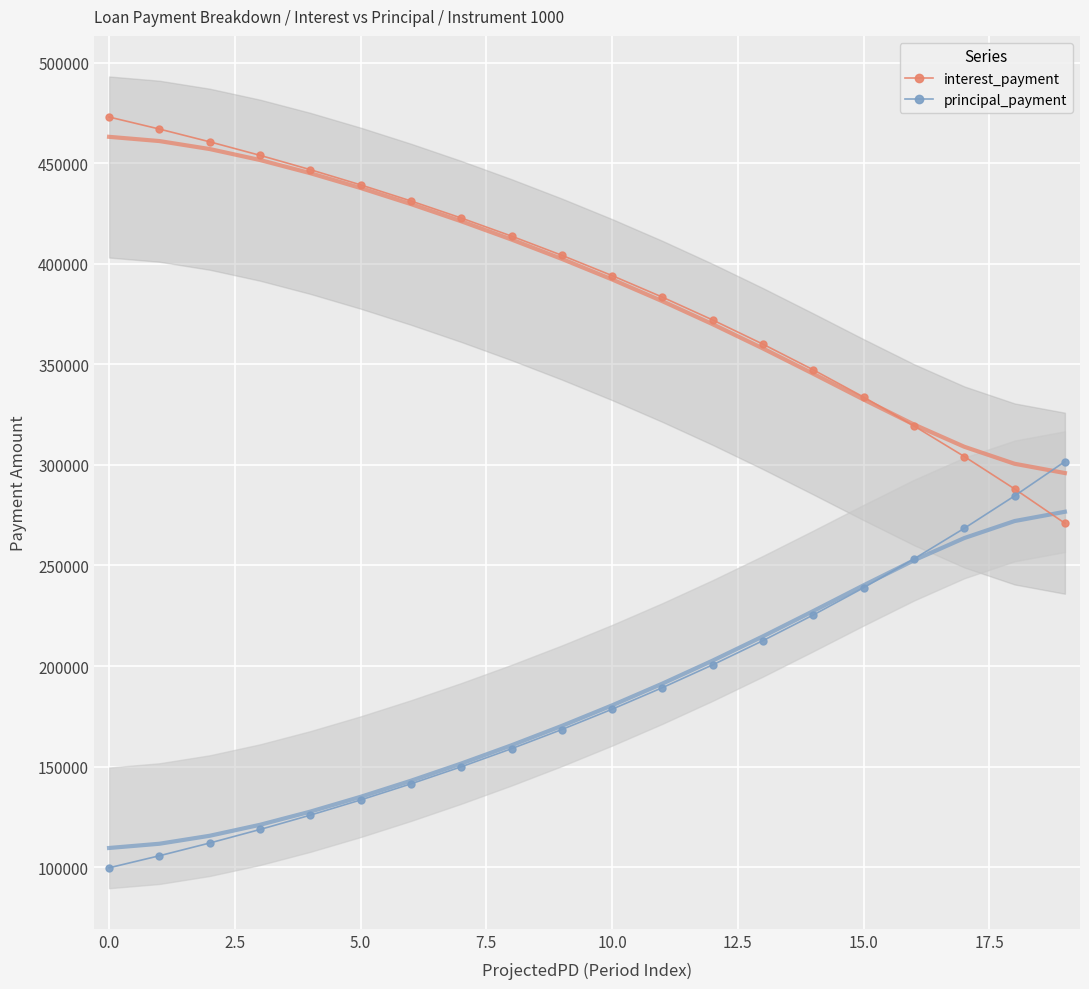

Rank the series at 18 from highest to lowest value.

interest_payment, principal_payment